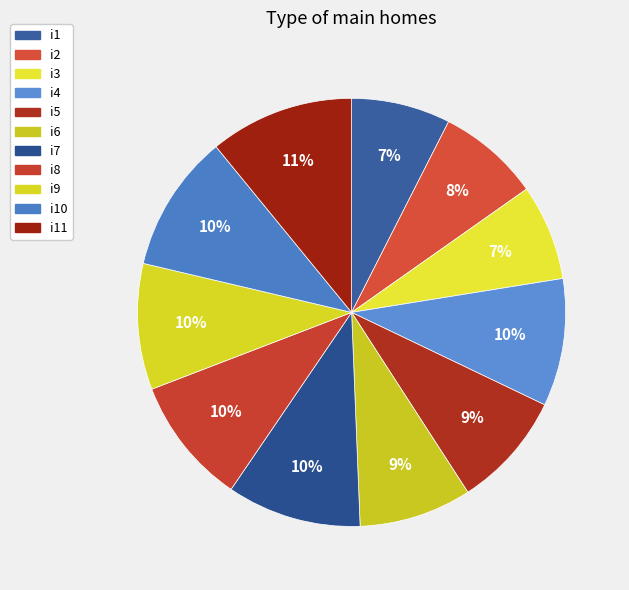

Is there any slice that represents more than half of the pie?

No